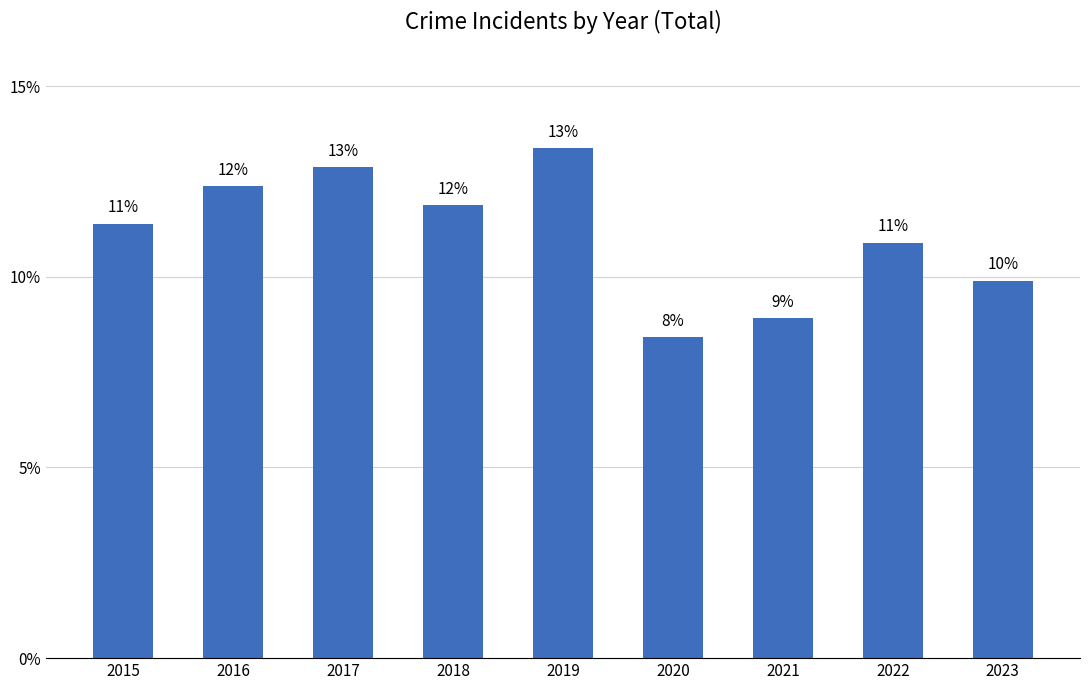

Reading left to right, transcribe all the data shown in this chart.

23	25	26	24	27	17	18	22	20